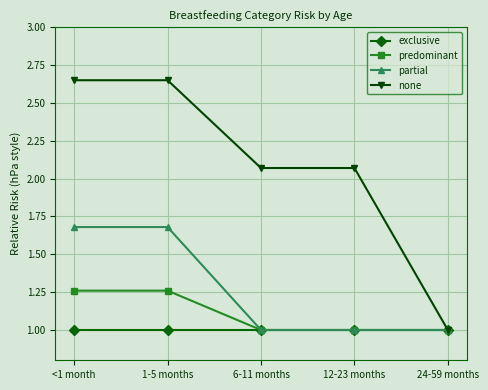

True or false: none has a value of 3.0 at 12-23 months.

False